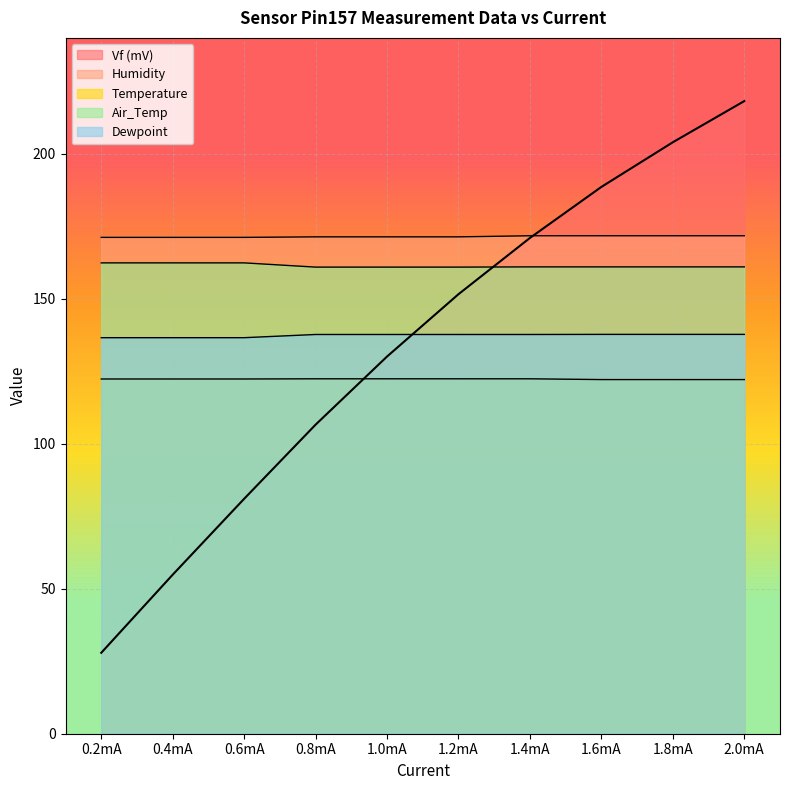

Reading left to right, list all the values displayed in this chart.

Vf (mV): 27.9	54.9	81.0	106.6	130.1	151.6	171.0	188.6	204.0	218.2
Air_Temp: 162.4	162.4	162.4	160.9	160.9	160.9	161.0	161.0	161.0	161.0
Humidity: 171.2	171.2	171.2	171.4	171.4	171.4	171.8	171.8	171.8	171.8
Temperature: 122.4	122.4	122.4	122.4	122.4	122.4	122.4	122.1	122.1	122.1
Dewpoint: 136.6	136.6	136.6	137.7	137.7	137.7	137.7	137.7	137.7	137.7